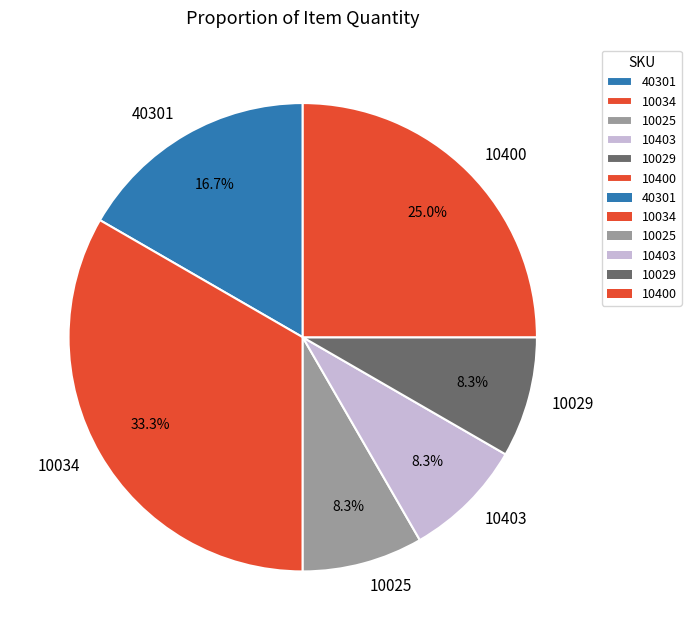

To the nearest percent, what portion does 10403 represent?

8%